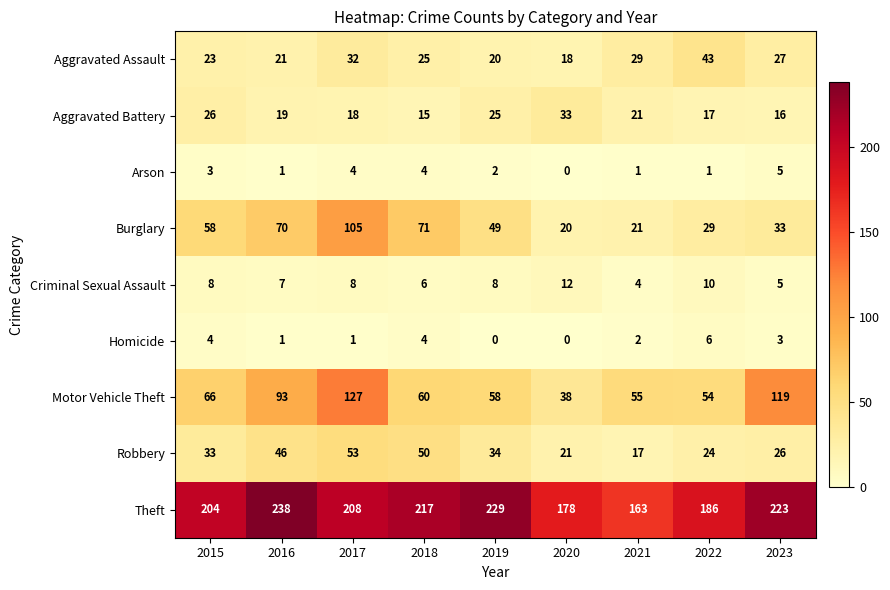

The value of Robbery at 2017 is 35. True or false?

False